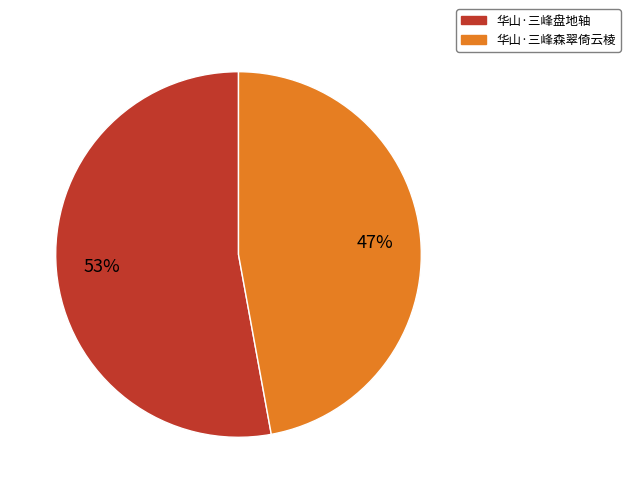

Rank the categories by value from highest to lowest.

华山·三峰盘地轴, 华山·三峰森翠倚云棱